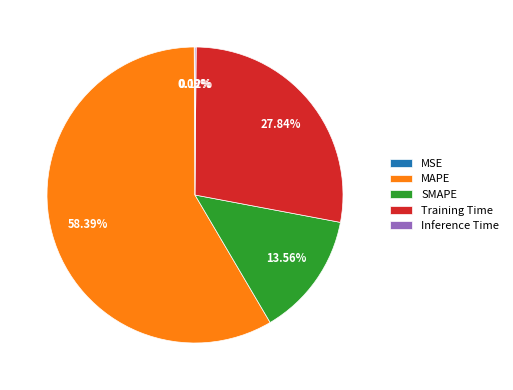

Which has a higher value, Training Time or SMAPE?

Training Time